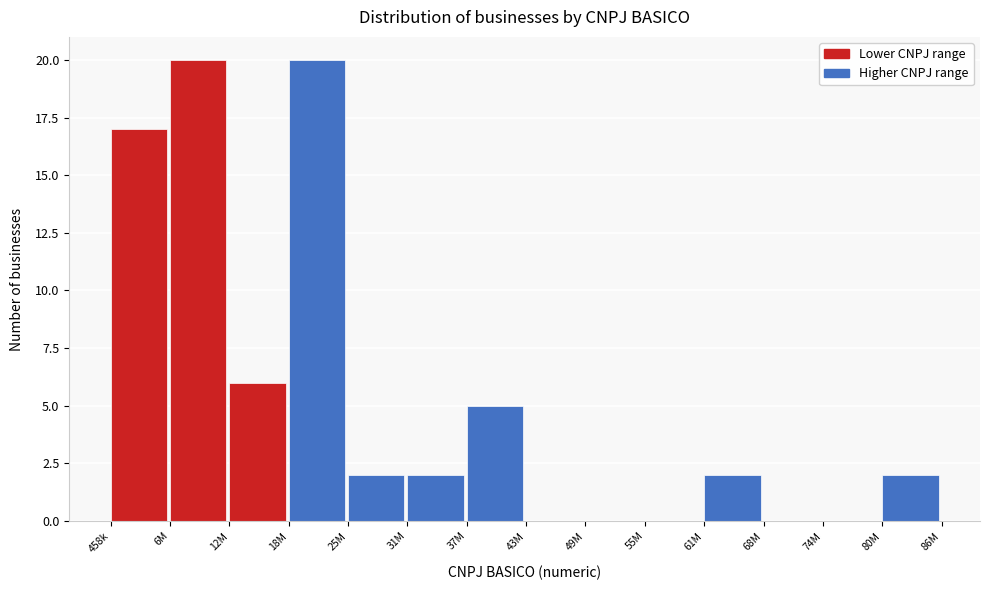

Reading left to right, transcribe all the data shown in this chart.

458k=17	6M=20	12M=6	18M=20	25M=2	31M=2	37M=5	43M=0	49M=0	55M=0	61M=2	68M=0	74M=0	80M=2